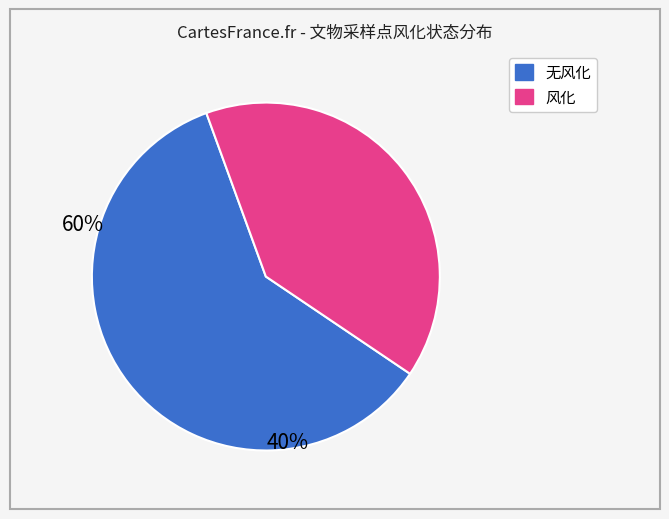

Is there a majority slice in this chart?

Yes